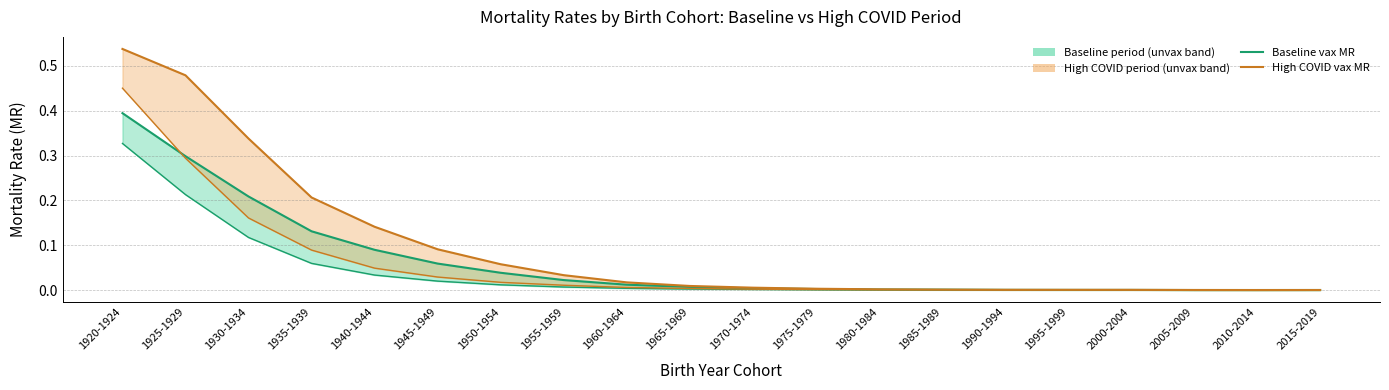

Which has a higher value, 1945-1949 or 1940-1944?

1940-1944